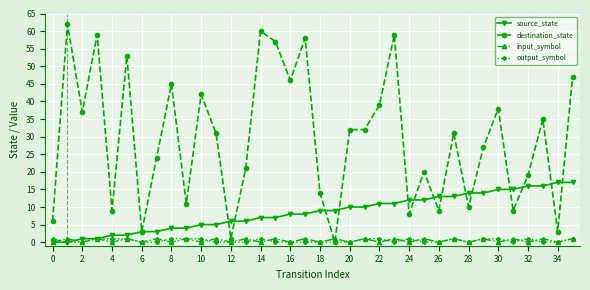

Which series has the largest total across all categories?

destination_state